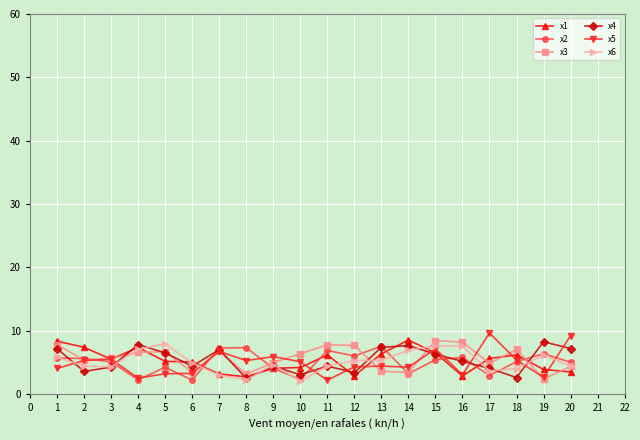

What is the minimum value for x2?

2.2